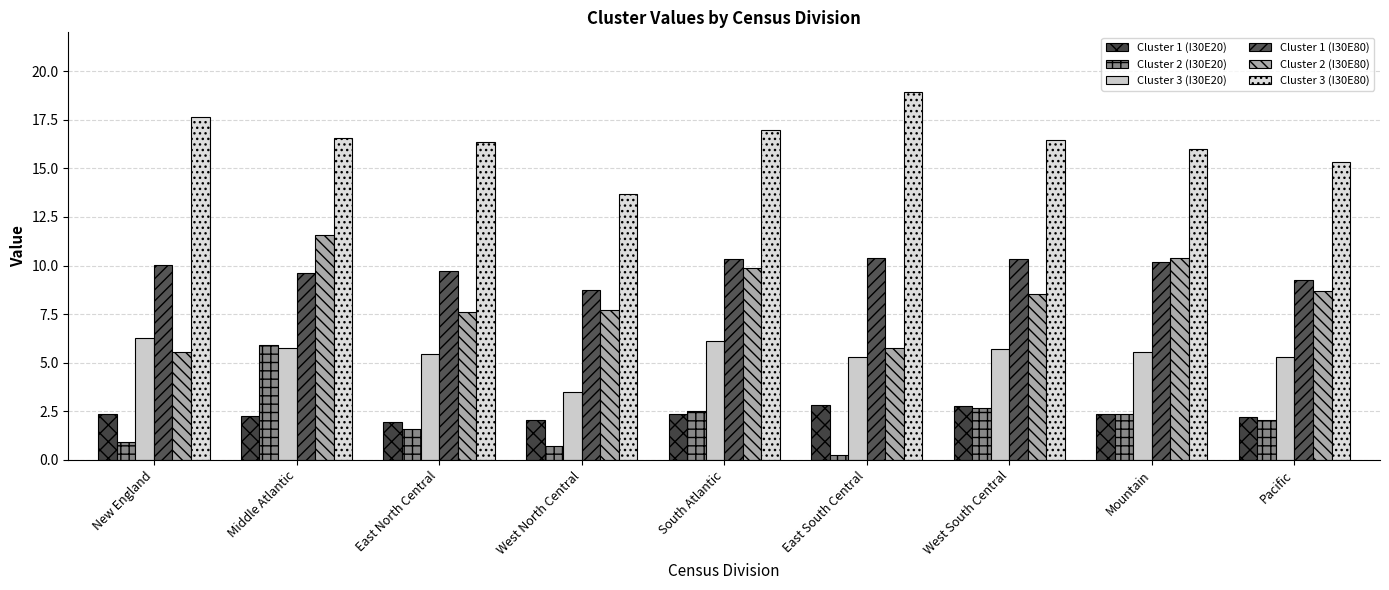

Rank the series at West North Central from highest to lowest value.

Cluster 3 (I30E80), Cluster 1 (I30E80), Cluster 2 (I30E80), Cluster 3 (I30E20), Cluster 1 (I30E20), Cluster 2 (I30E20)